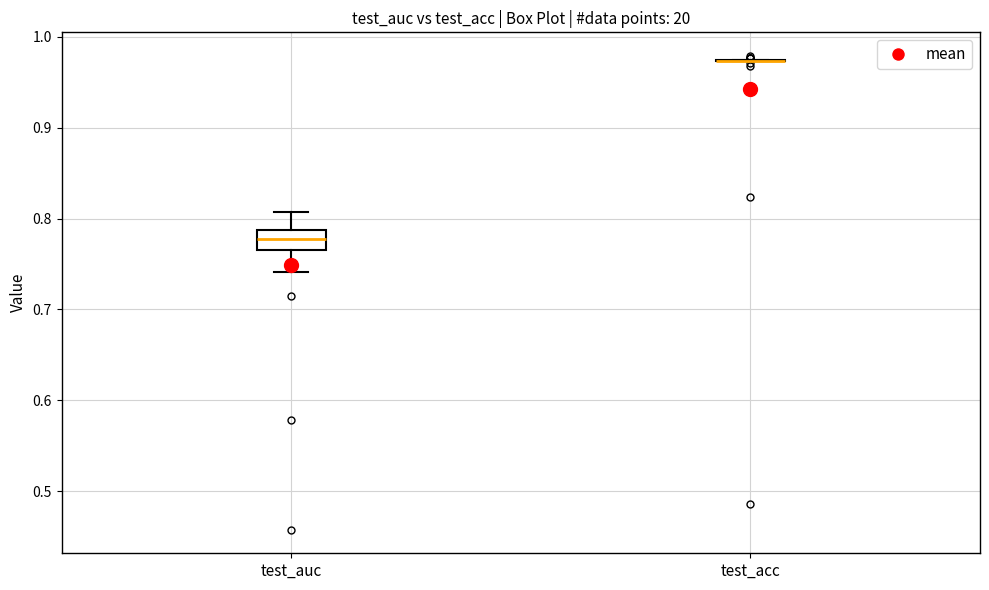

Reading left to right, transcribe this box plot: for each box, give where its median line is, the range the box spans, and where its two whiskers end, as read against the y-axis. The values are not printed on the chart, so give them approximately, as read against the axis.

test_auc: median 0.78, box 0.77 to 0.79, whiskers 0.74 to 0.81
test_acc: box collapsed to a line at 0.97, whiskers 0.97 to 0.97